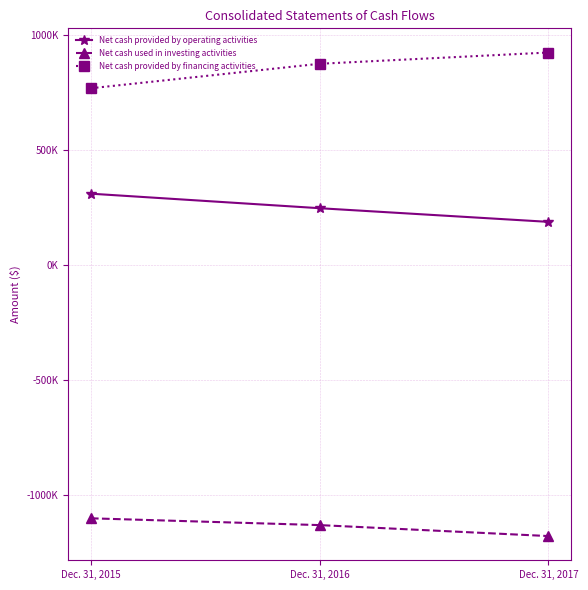

What are all the series names shown in the legend?

Net cash provided by operating activities, Net cash used in investing activities, Net cash provided by financing activities